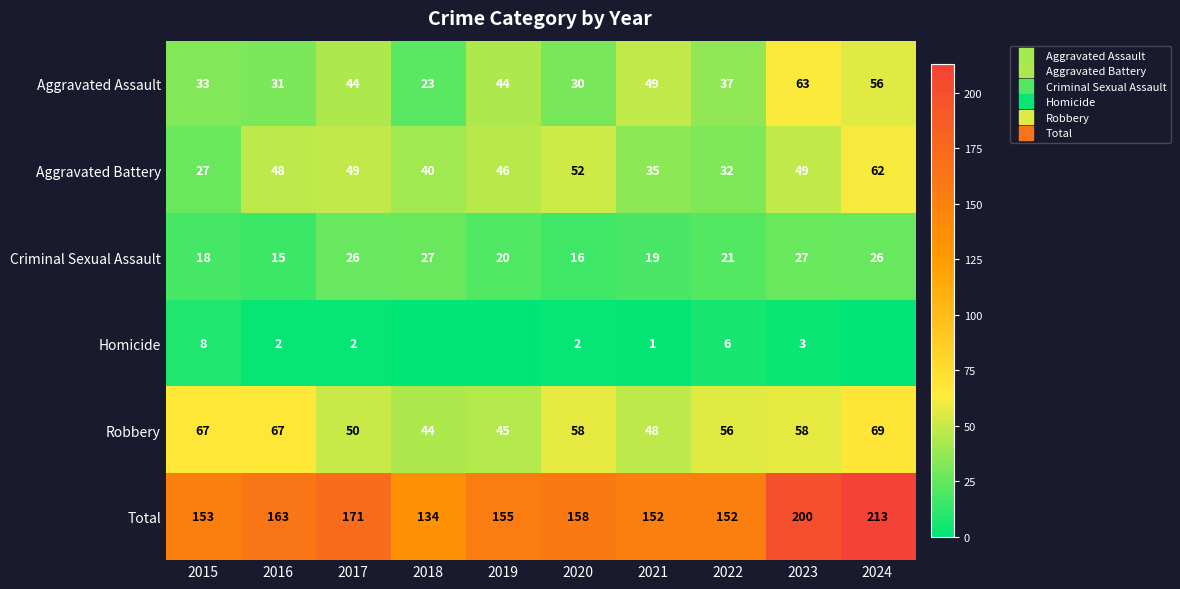

At 2020, list the series in order from smallest to largest.

Homicide, Criminal Sexual Assault, Aggravated Assault, Aggravated Battery, Robbery, Total